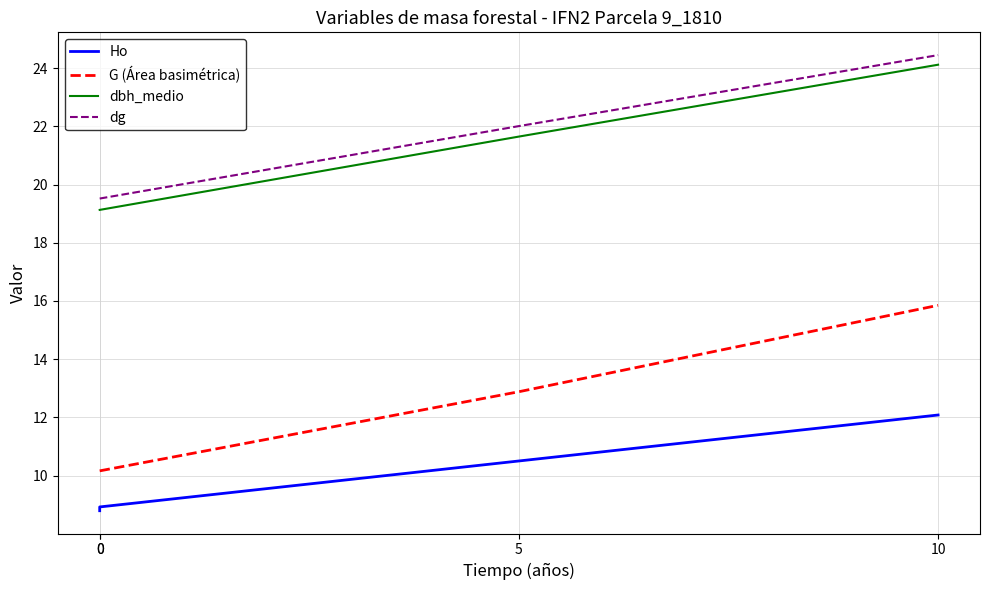

Reading left to right, what are all the values shown in this chart?

Ho: 0=8.8	0=8.9	5=10.5	10=12.1
G (Área basimétrica): 0=10.2	0=10.2	5=12.9	10=15.8
dbh_medio: 0=19.1	0=19.1	5=21.6	10=24.1
dg: 0=19.5	0=19.5	5=22.0	10=24.4